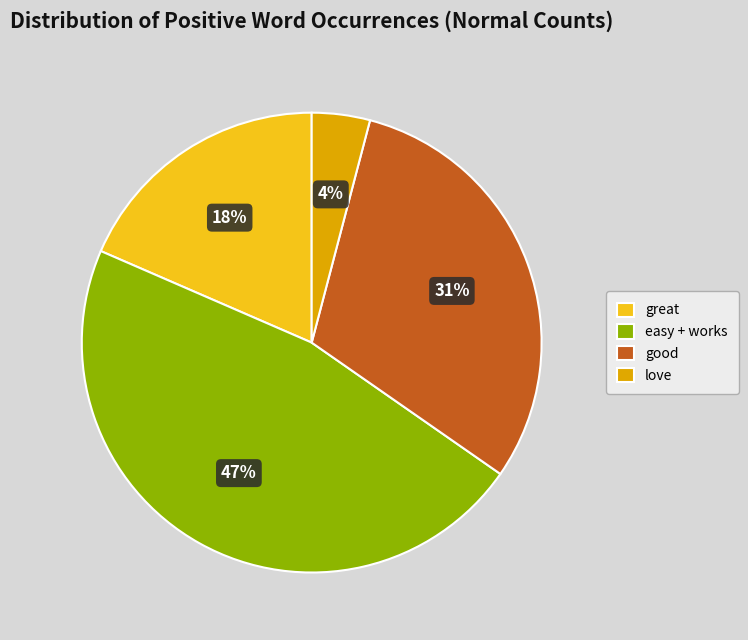

To the nearest percent, what is the difference between the easy + works and good slice percentages?

16%